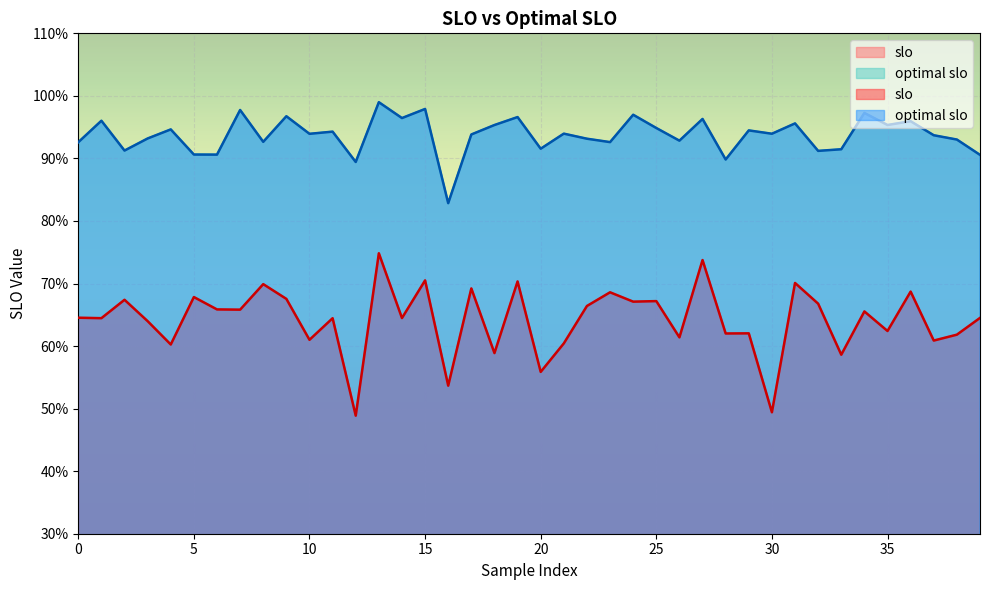

At which category does slo reach its first local valley?

1